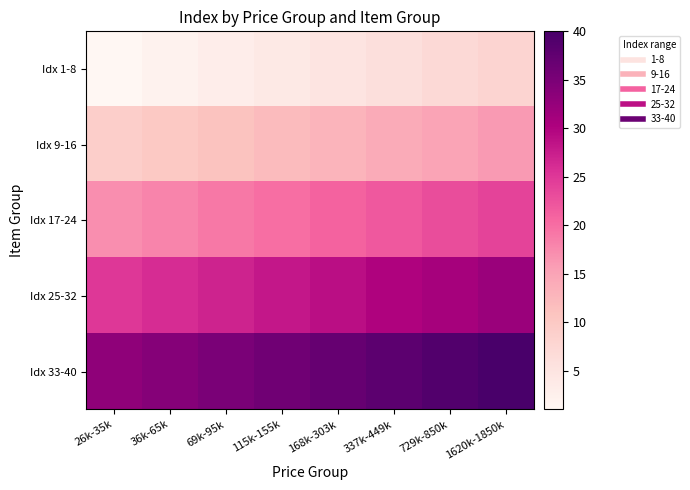

Count the number of data series in this chart.

5